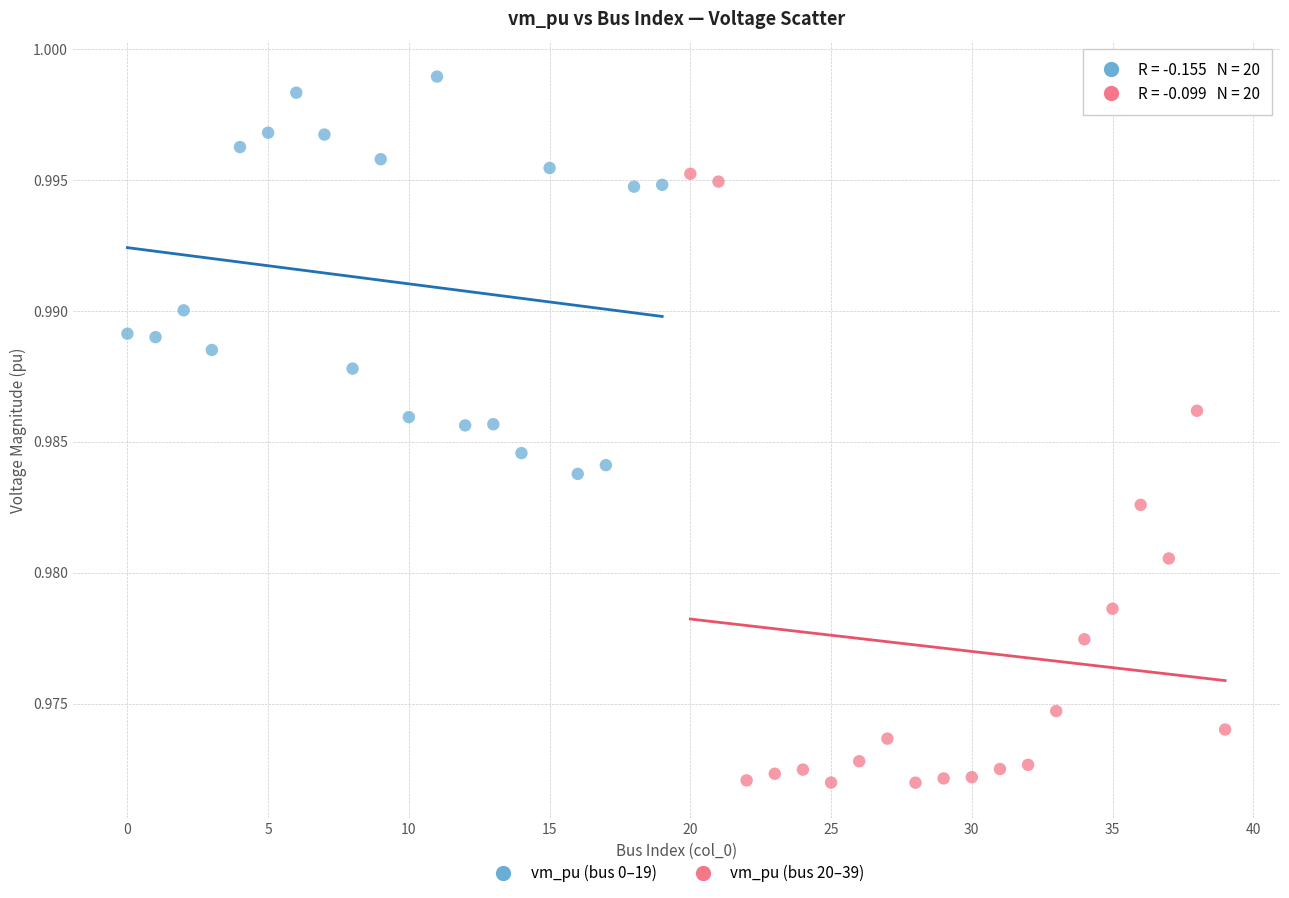

Which series reaches the maximum Y coordinate?

vm_pu (bus 0–19)